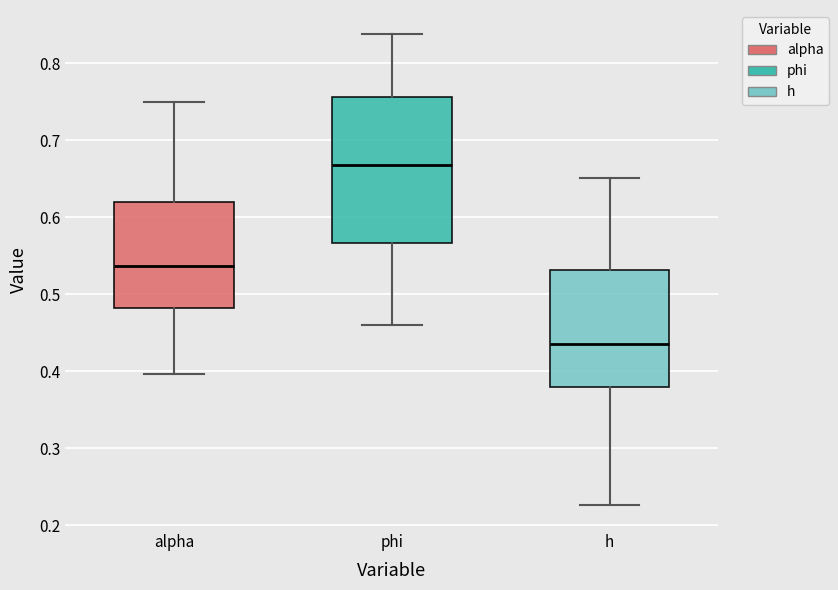

Which box is the tallest, from its lower edge to its upper edge?

phi